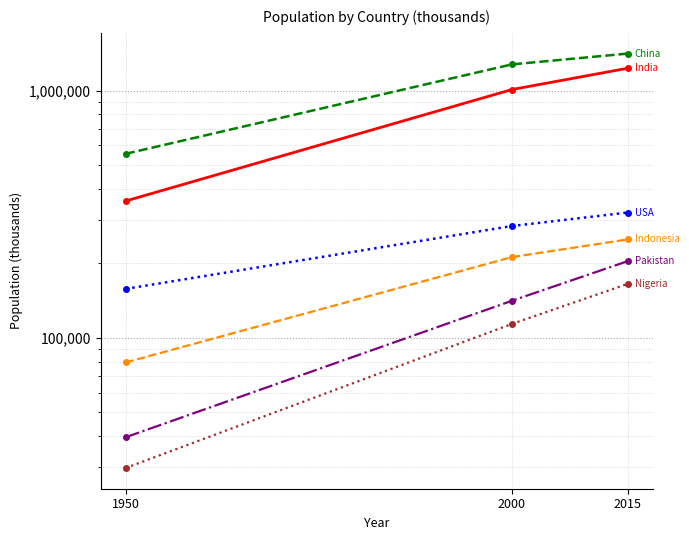

Which series changed the most between 1950 and 2015?

India